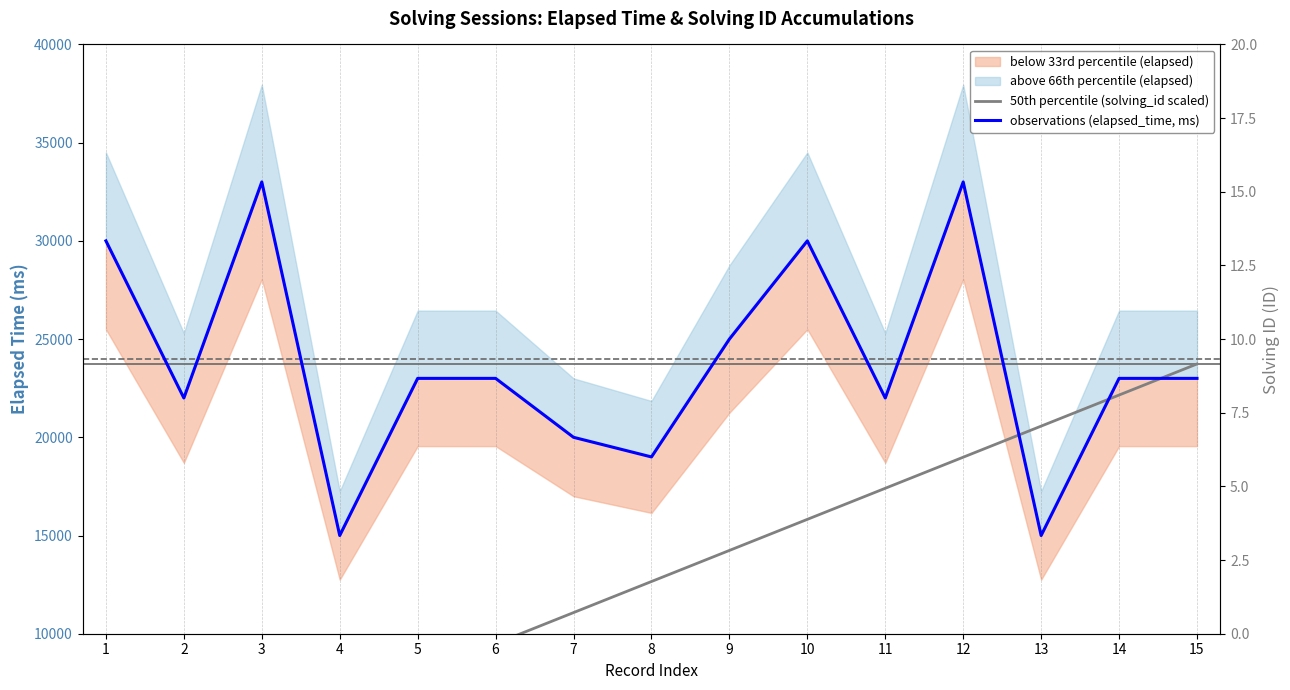

Is the value of 50th percentile (solving_id scaled) at 15 greater than the value of observations (elapsed_time, ms) at 12?

No